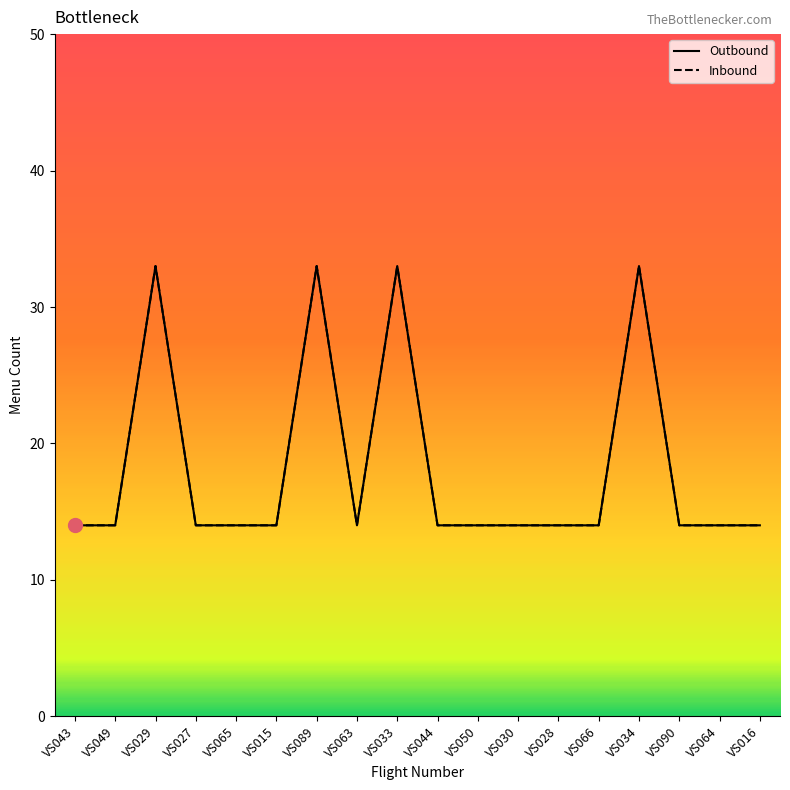

Which series has the widest spread of values?

Outbound